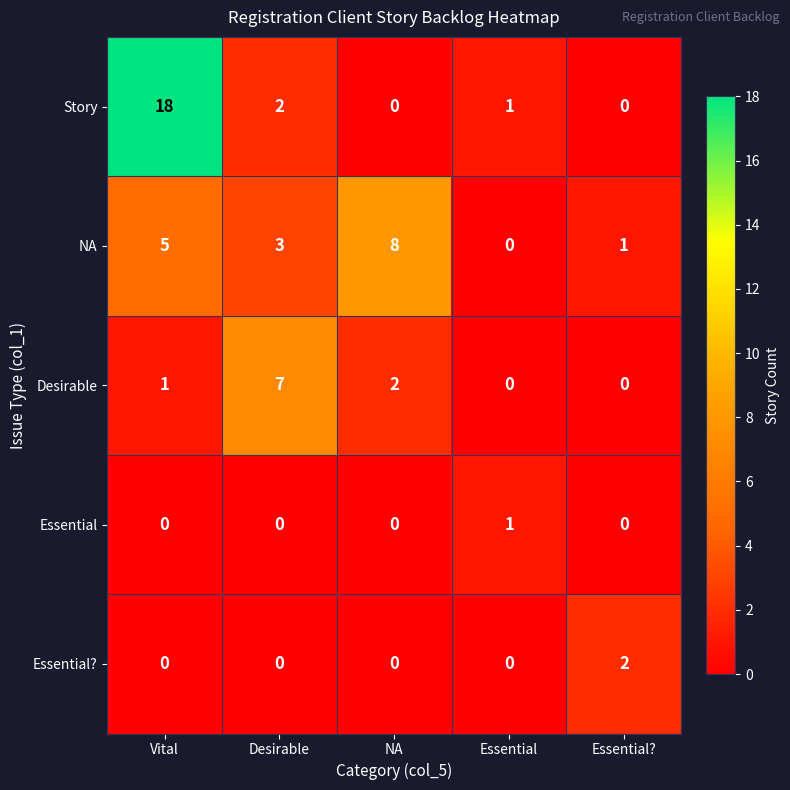

Reading left to right, what are all the values shown in this chart?

Story: 18	2	0	1	0
NA: 5	3	8	0	1
Desirable: 1	7	2	0	0
Essential: 0	0	0	1	0
Essential?: 0	0	0	0	2